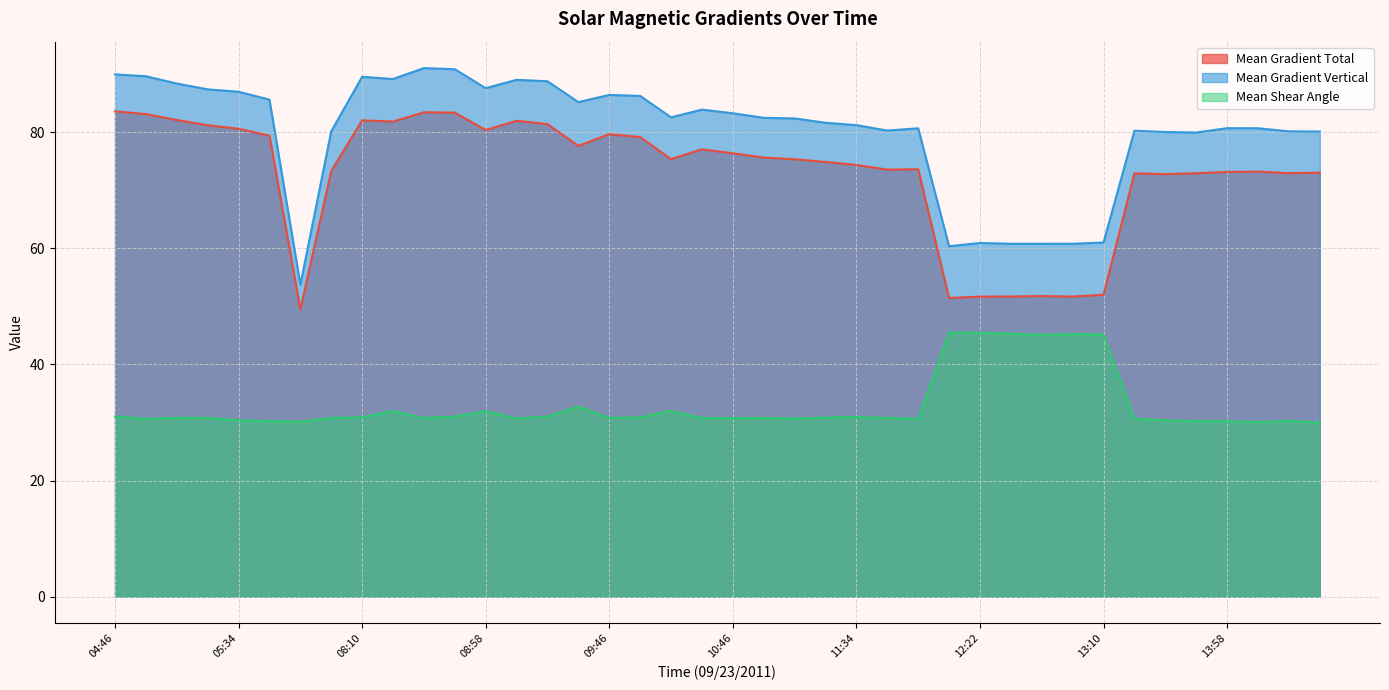

The Mean Shear Angle series shows 30.7 at 10:46. True or false?

True